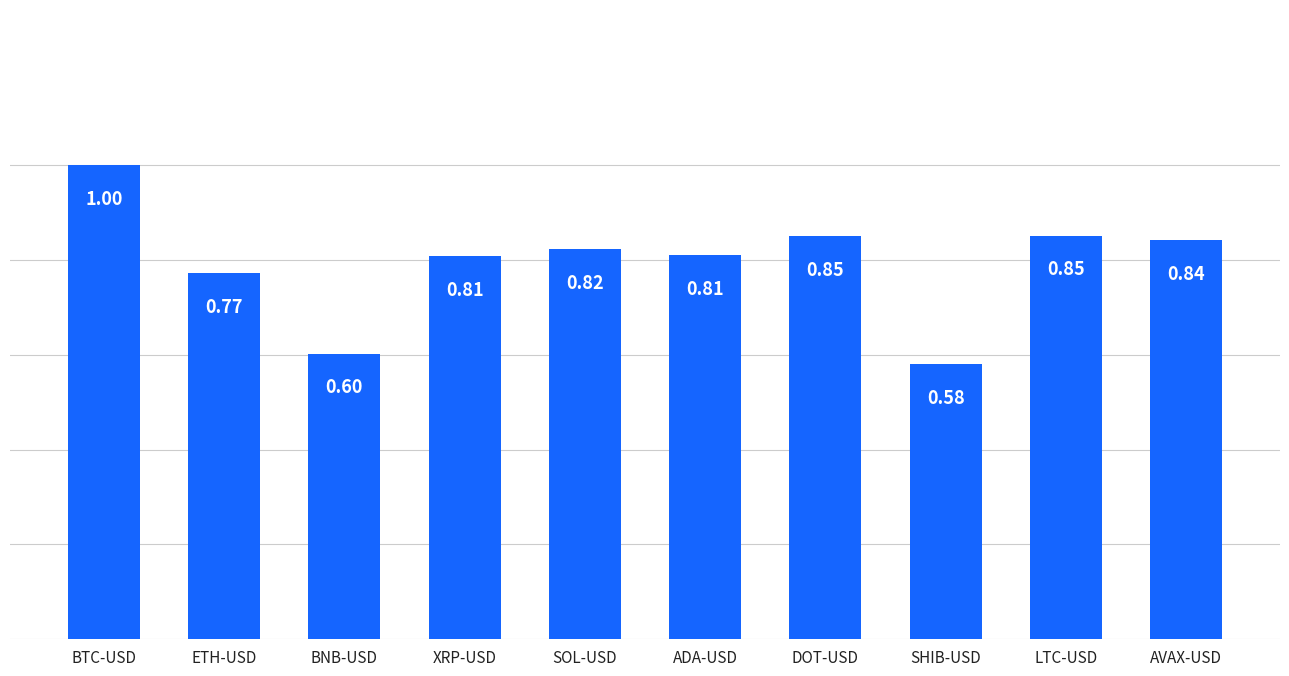

Where is the data nearest to the value 0?

SHIB-USD